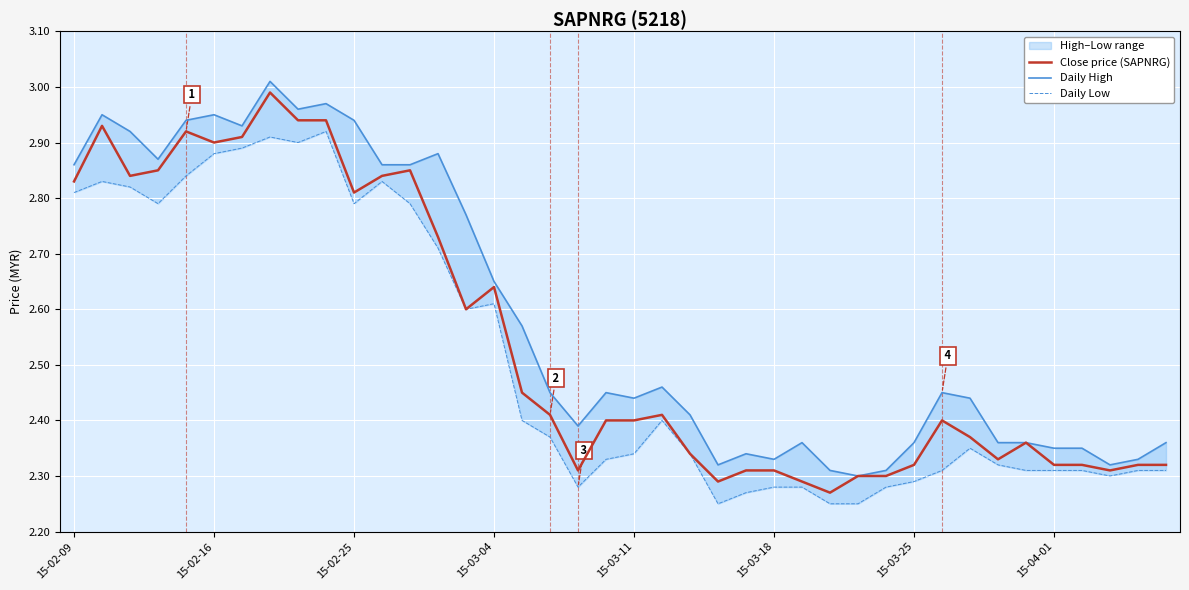

The value of Close price (SAPNRG) at 15-03-25 is 3.3. True or false?

False